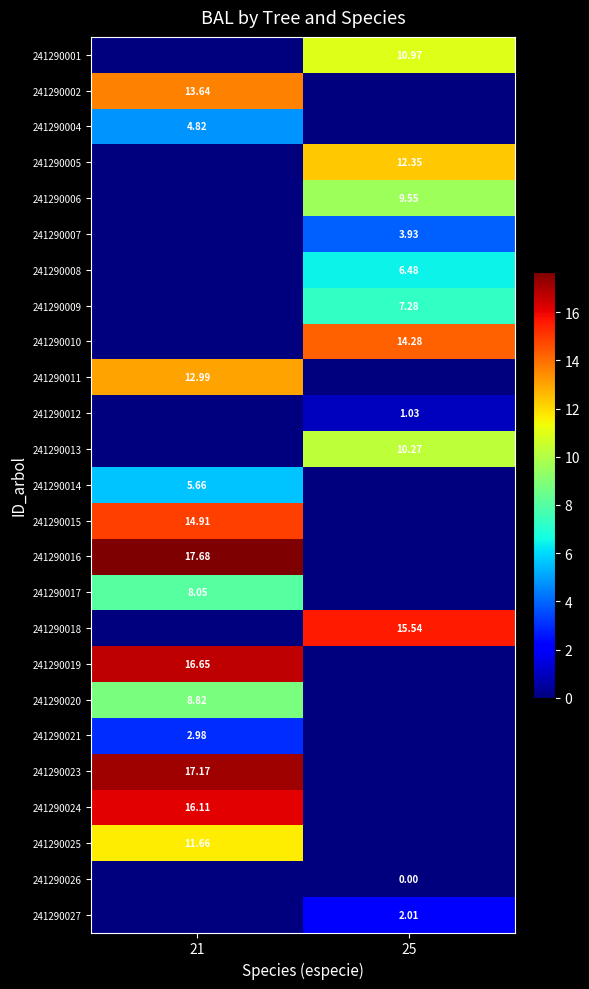

At which label does 241290009 first exceed 7?

25